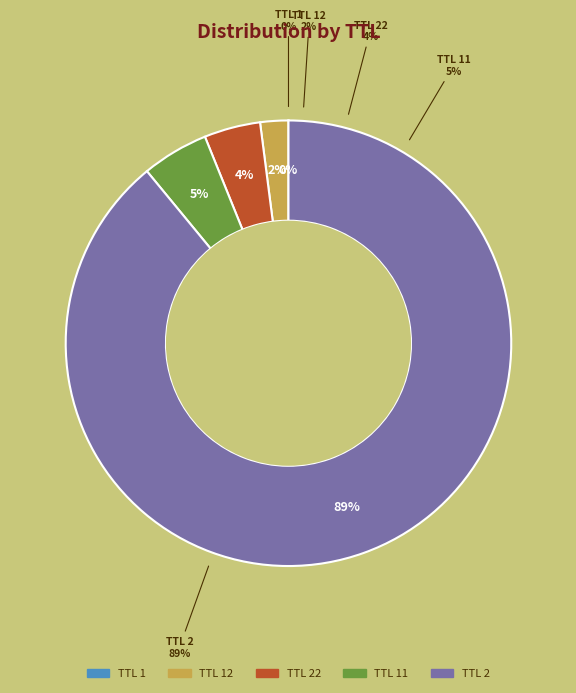

Combined, do 12 and 22 account for over 50%?

No